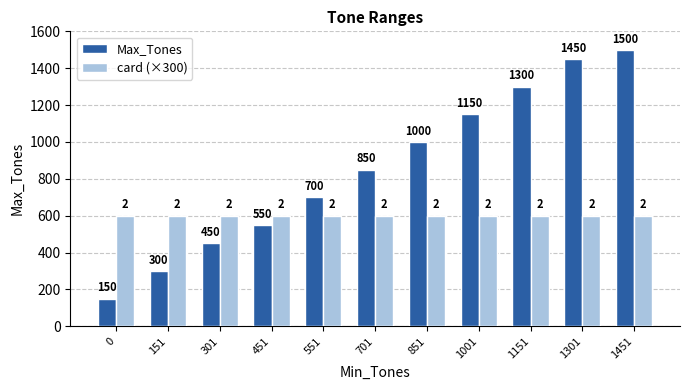

Reading left to right, list all the values displayed in this chart.

Max_Tones: 150	300	450	550	700	850	1000	1150	1300	1450	1500
card (×300): 600	600	600	600	600	600	600	600	600	600	600